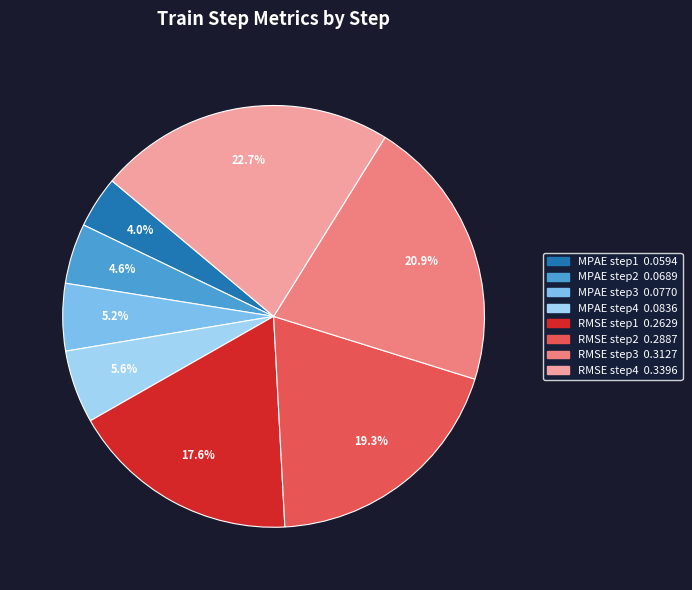

To the nearest percent, what percentage of the pie is MPAE step3?

5%